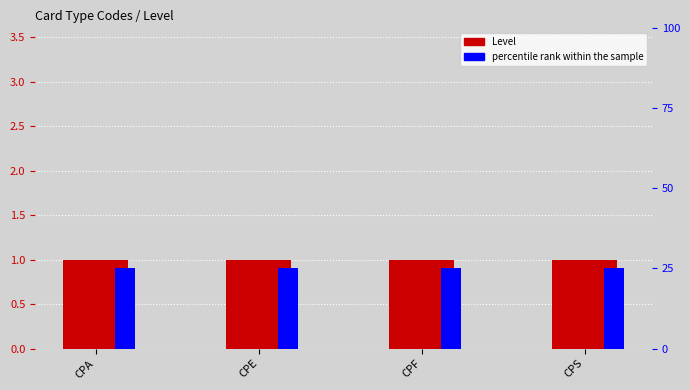

Count the number of data series in this chart.

2